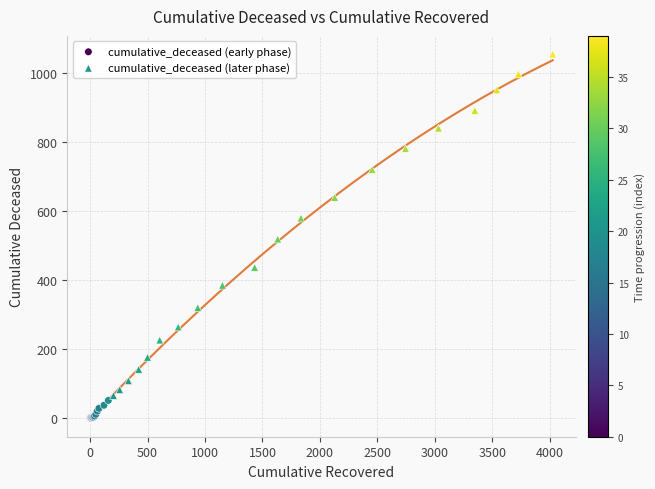

Which series has the largest Y range (max minus min)?

cumulative_deceased (later phase)